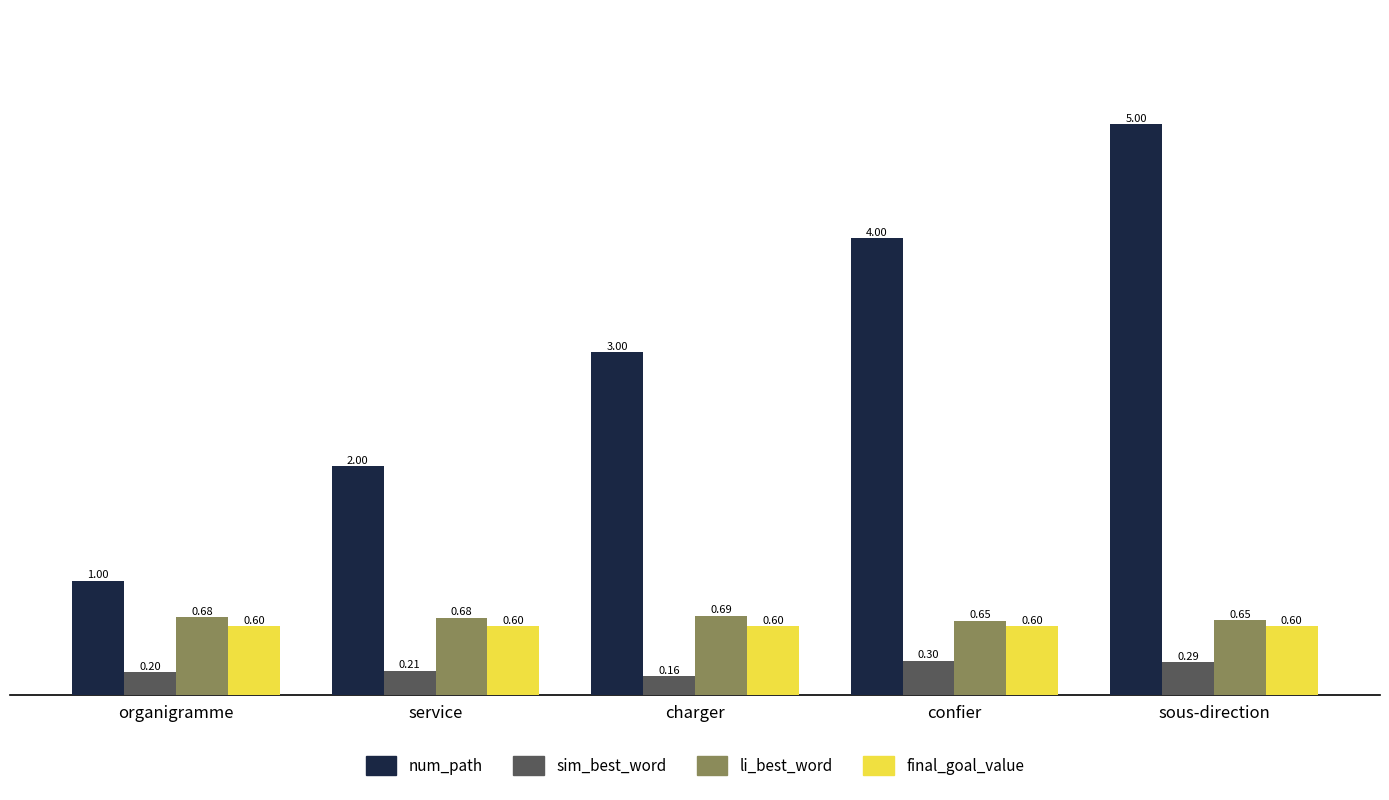

What is the difference between the second highest and second lowest values in the num_path series?

2.0